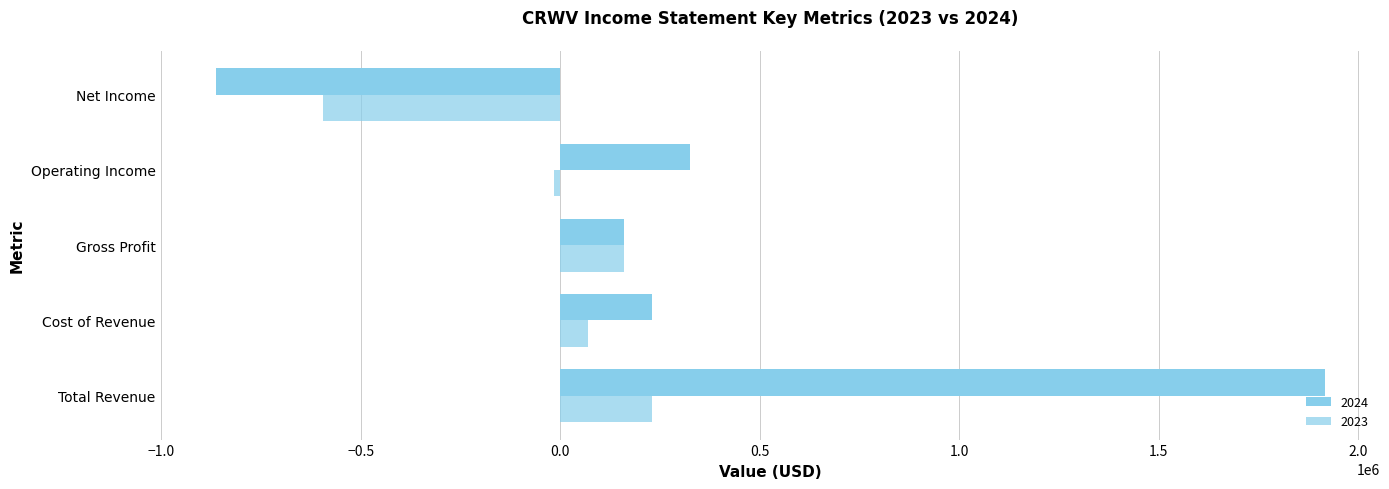

Rank the series by their average value, from lowest to highest.

2023, 2024